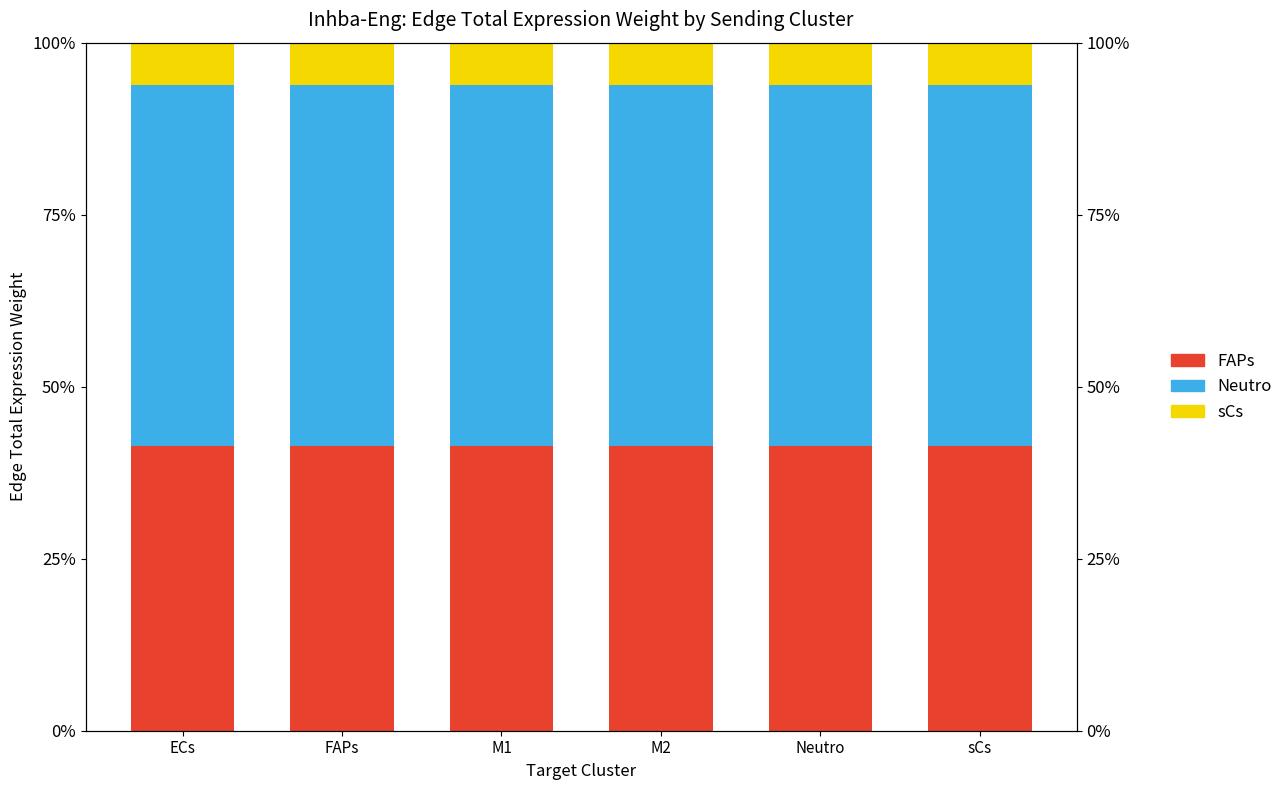

Rank the series by their average value, from lowest to highest.

sCs, FAPs, Neutro